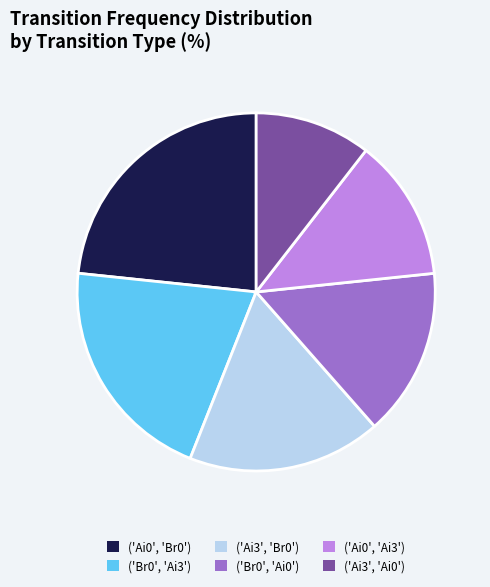

Is there any slice that represents more than half of the pie?

No